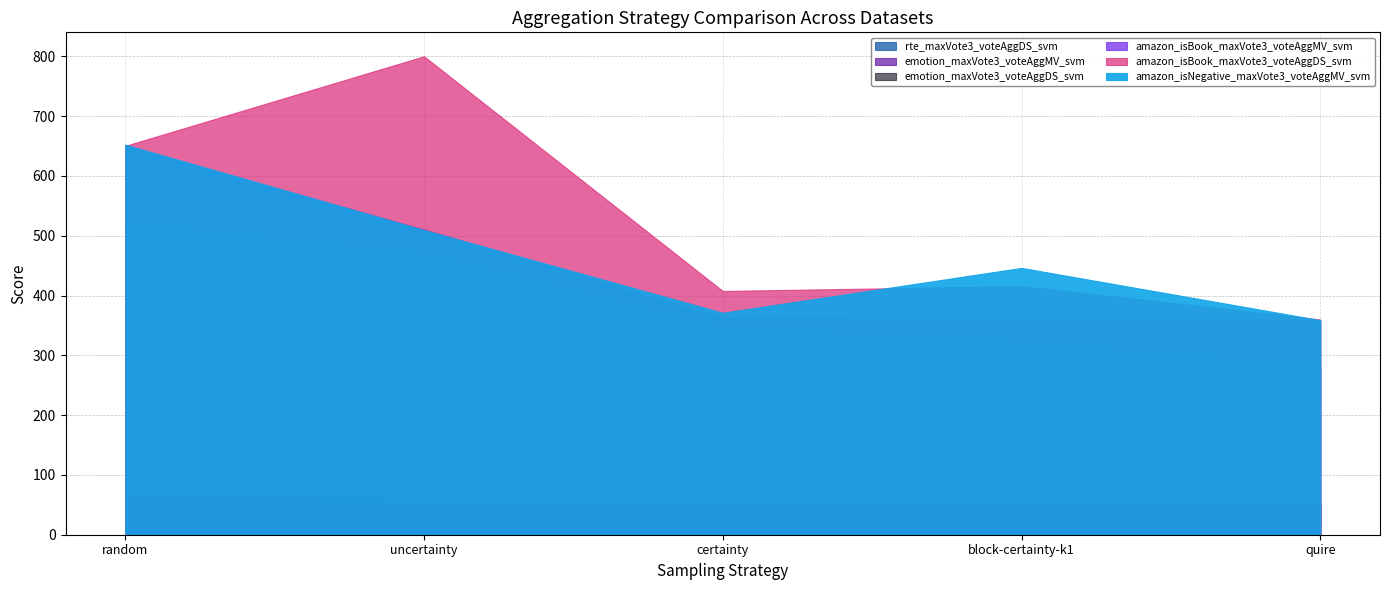

What are all the series names shown in the legend?

rte_maxVote3_voteAggDS_svm, emotion_maxVote3_voteAggMV_svm, emotion_maxVote3_voteAggDS_svm, amazon_isBook_maxVote3_voteAggMV_svm, amazon_isBook_maxVote3_voteAggDS_svm, amazon_isNegative_maxVote3_voteAggMV_svm